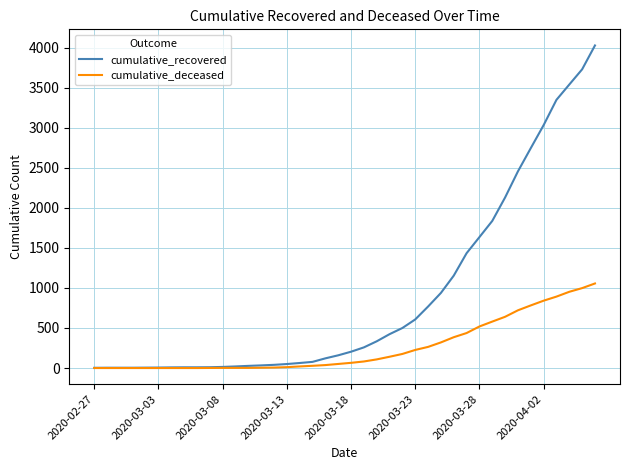

Does the chart display data point markers on the line(s)?

No